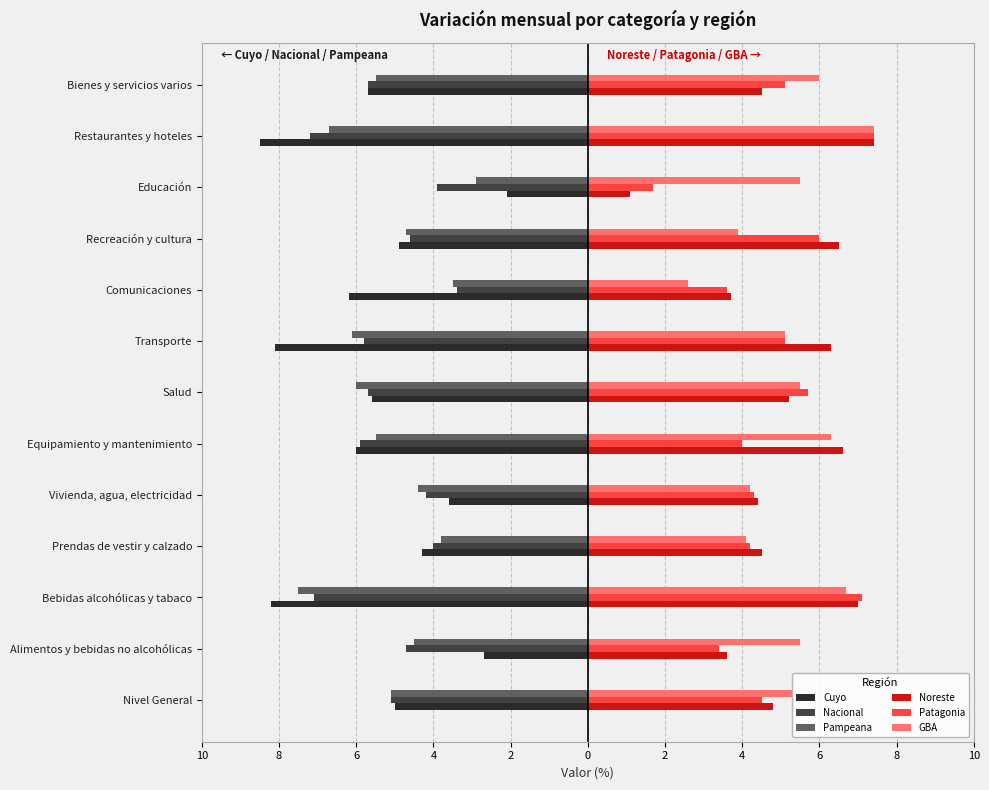

What are all the series names shown in the legend?

Cuyo, Nacional, Pampeana, Noreste, Patagonia, GBA